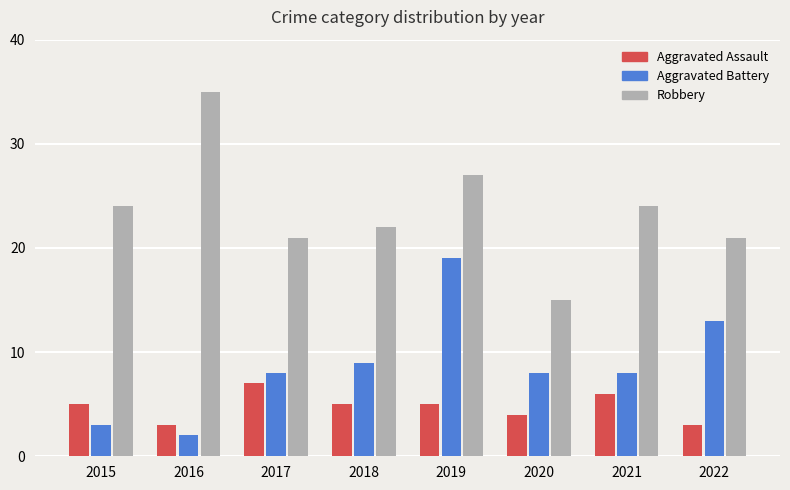

What are all the series names shown in the legend?

Aggravated Assault, Aggravated Battery, Robbery